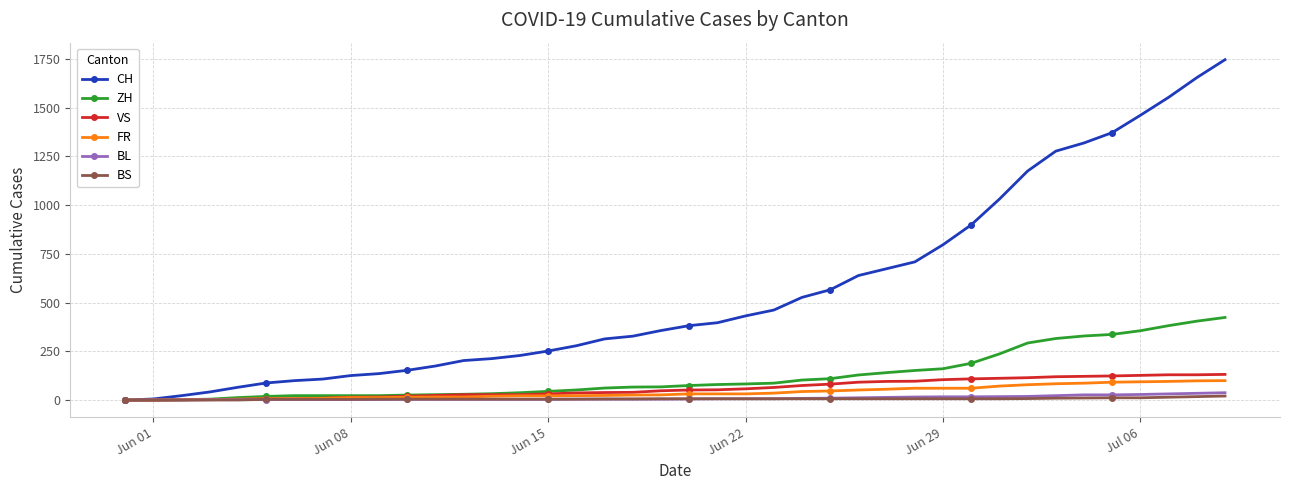

Which series has the largest total across all categories?

CH